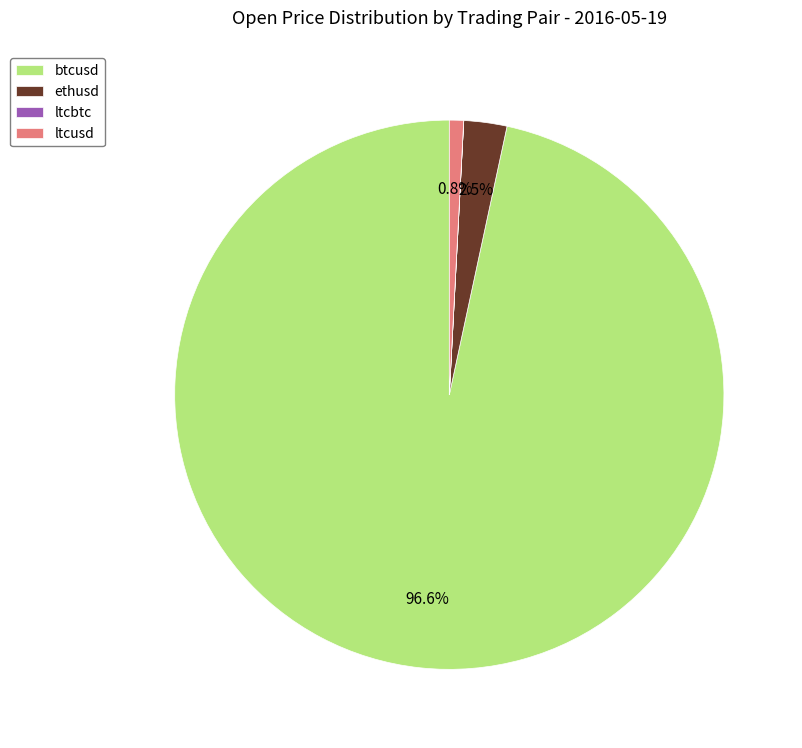

Which has a higher value, ltcusd or ethusd?

ethusd